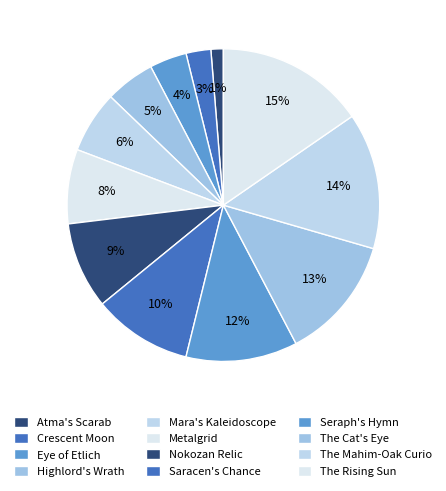

Which category has the smallest portion of the pie?

Atma's Scarab